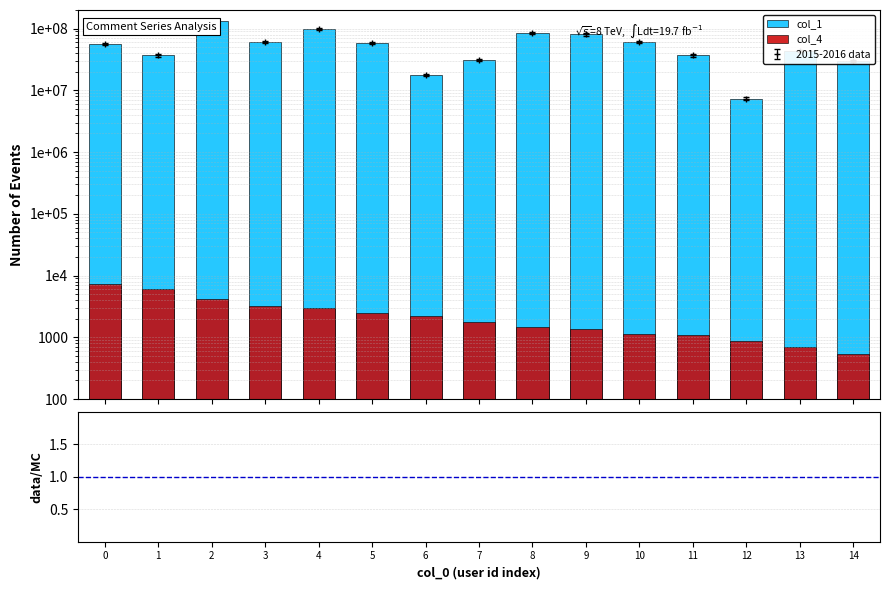

What is the difference between the col_1 values at 14 and 10?

31248083.0